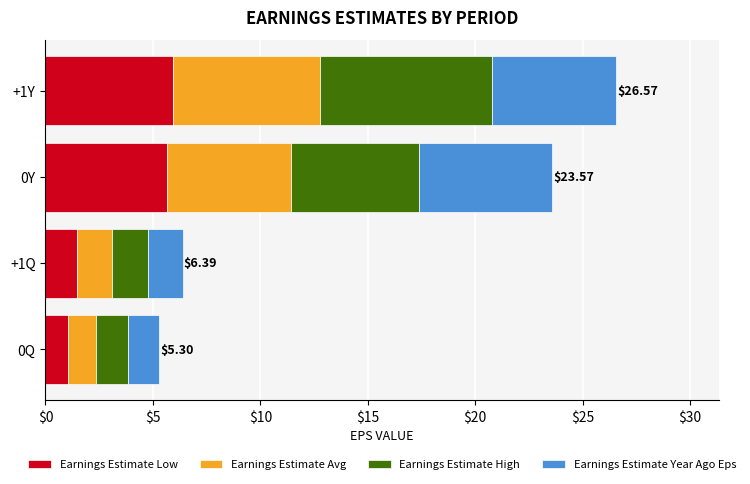

At which category is the sum across all series the highest?

+1Y